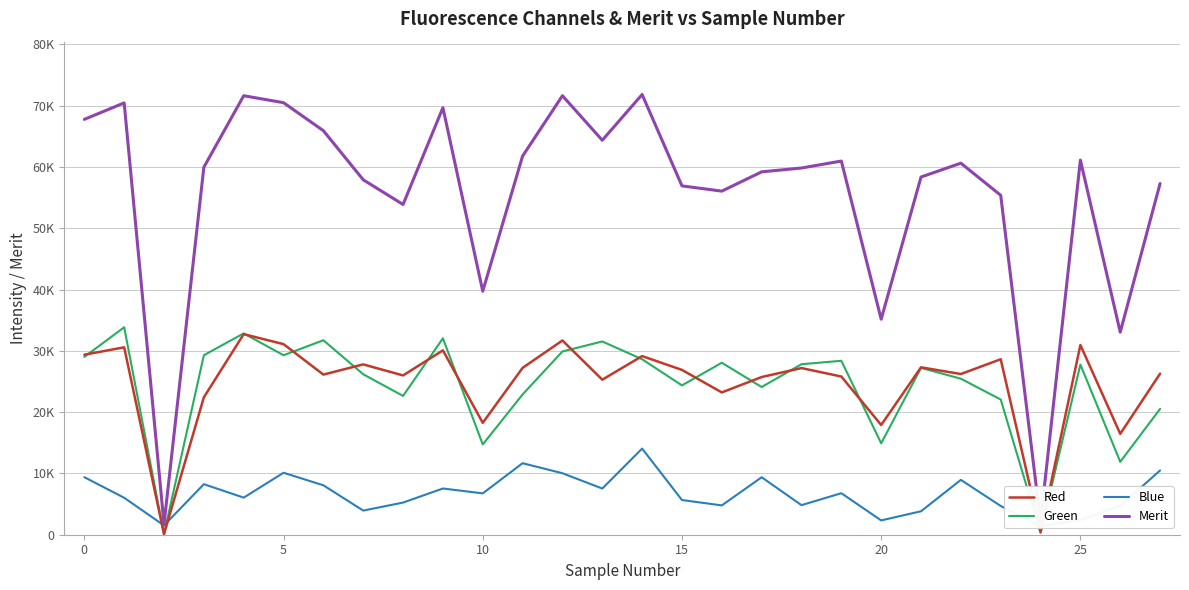

What is the minimum value shown in the chart?

91.0